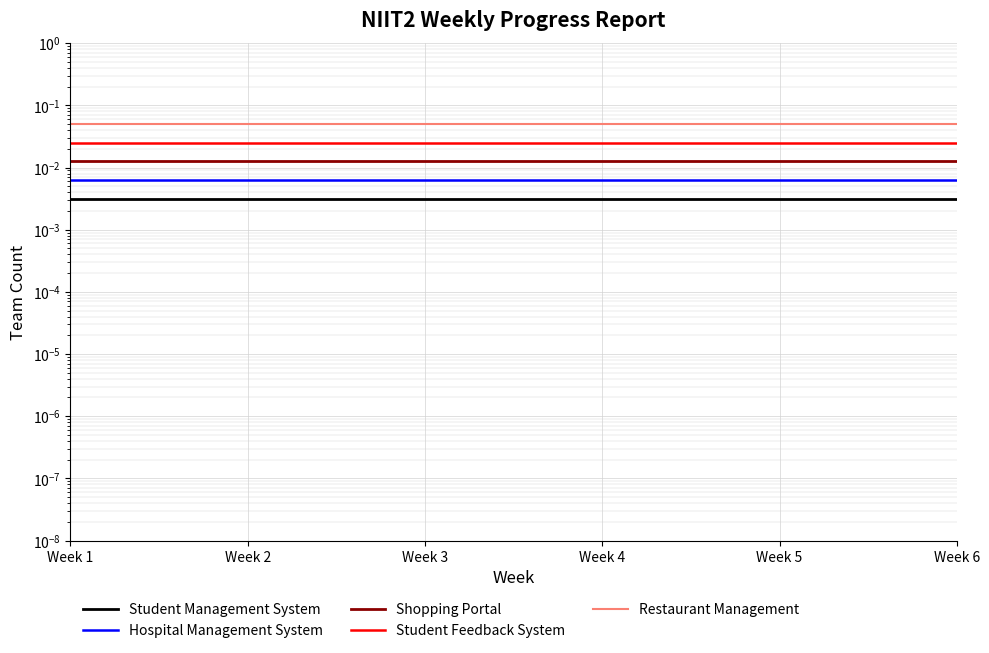

Reading right to left, list all the values displayed in this chart.

Student Management System: Week 6=0.0	Week 5=0.0	Week 4=0.0	Week 3=0.0	Week 2=0.0	Week 1=0.0
Hospital Management System: Week 6=0.0	Week 5=0.0	Week 4=0.0	Week 3=0.0	Week 2=0.0	Week 1=0.0
Shopping Portal: Week 6=0.0	Week 5=0.0	Week 4=0.0	Week 3=0.0	Week 2=0.0	Week 1=0.0
Student Feedback System: Week 6=0.0	Week 5=0.0	Week 4=0.0	Week 3=0.0	Week 2=0.0	Week 1=0.0
Restaurant Management: Week 6=0.1	Week 5=0.1	Week 4=0.1	Week 3=0.1	Week 2=0.1	Week 1=0.1